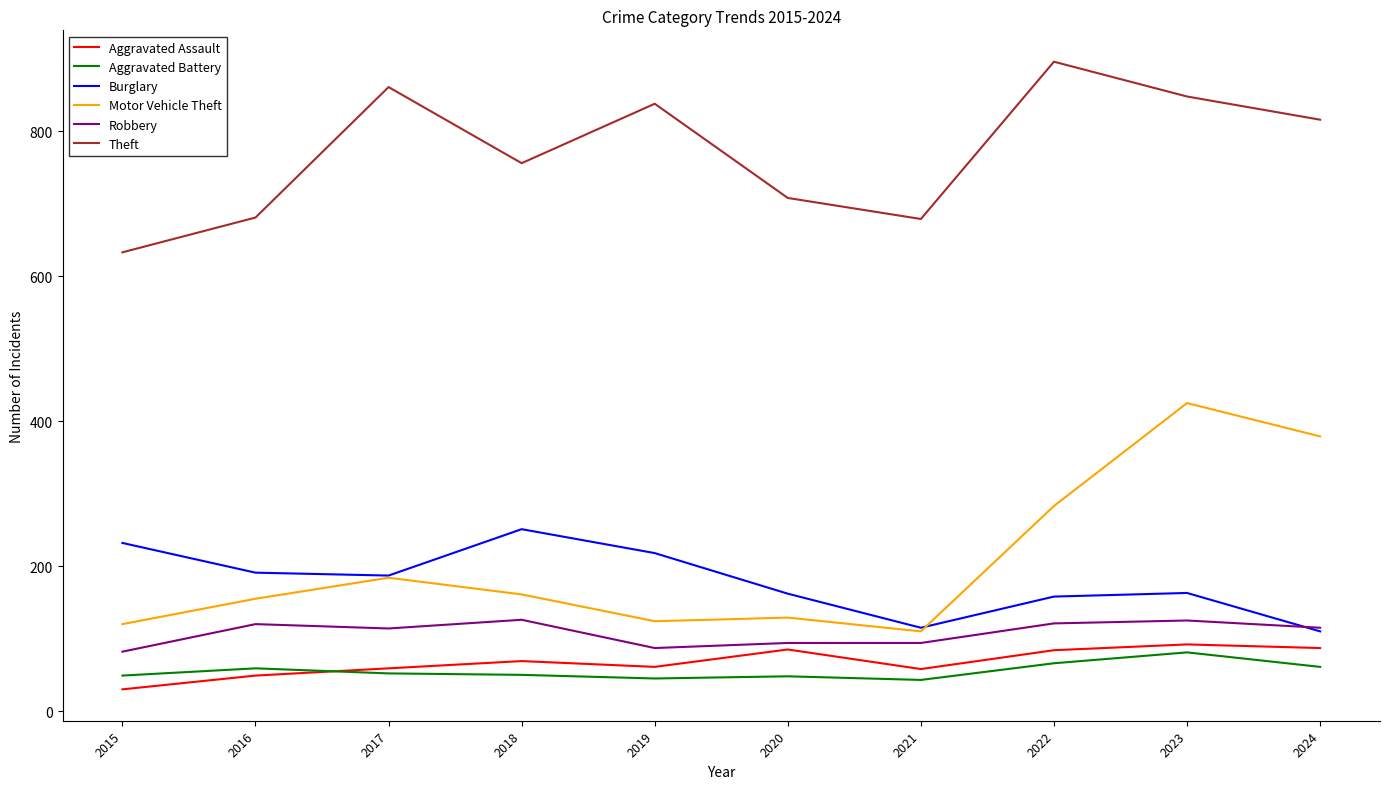

What is the difference between the highest and lowest values at 2021?

636